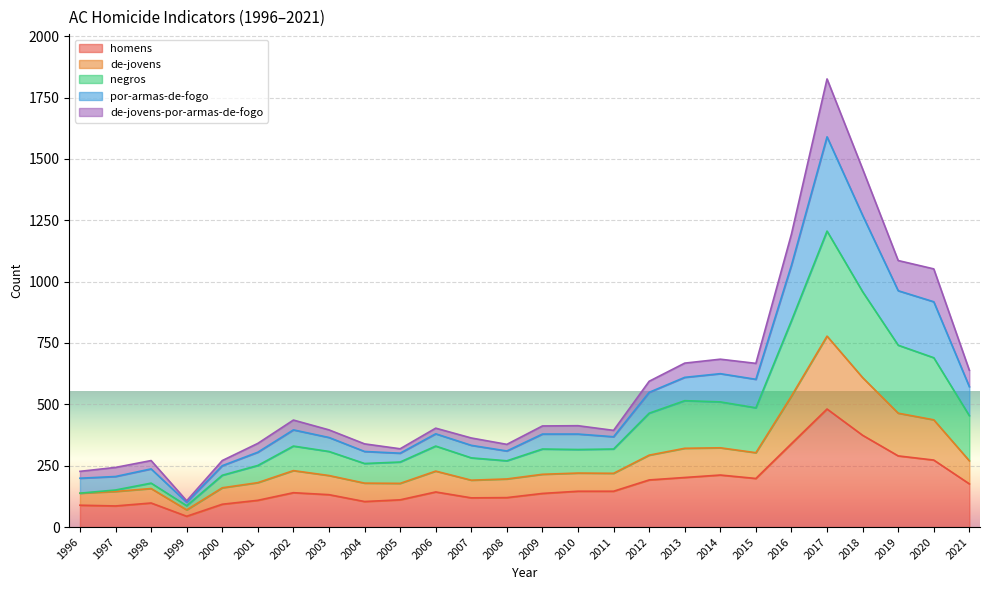

True or false: negros and por-armas-de-fogo intersect in this chart.

False